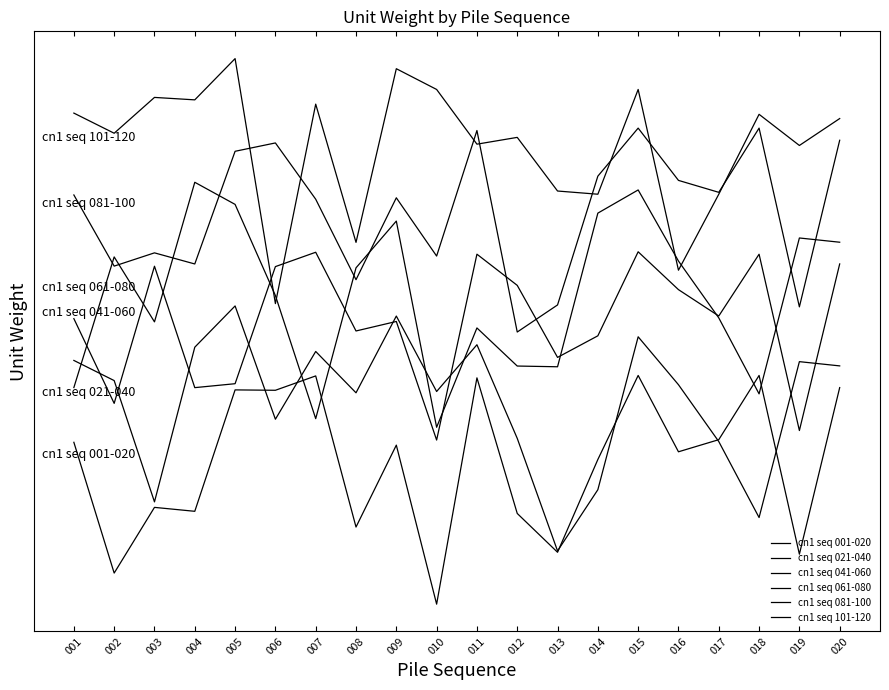

Does the chart display data point markers on the line(s)?

No